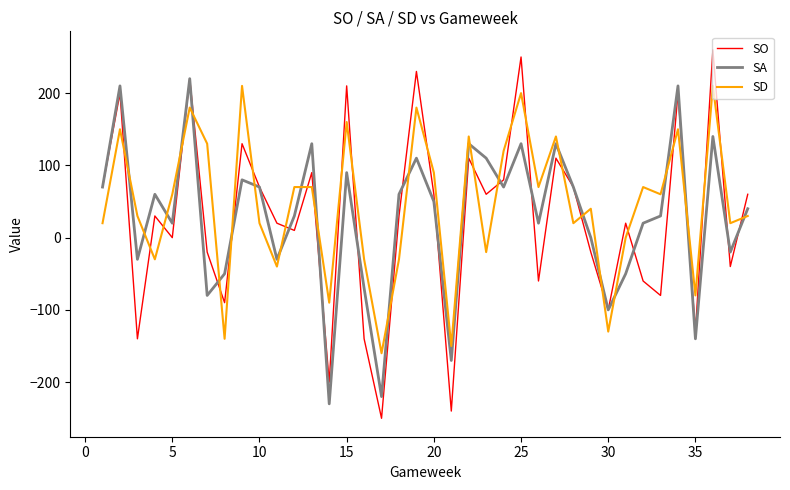

How many intersections are there between SD and SO?

28